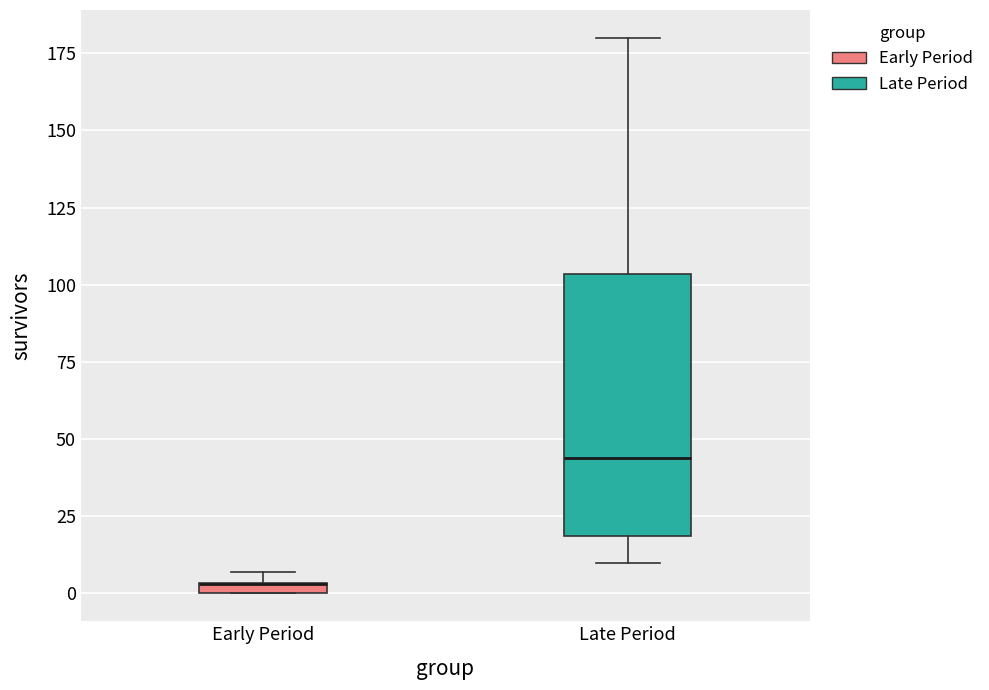

Where does the upper whisker of the box for Late Period end on the y-axis? The values are not printed on the chart, so give them approximately, as read against the axis.

180